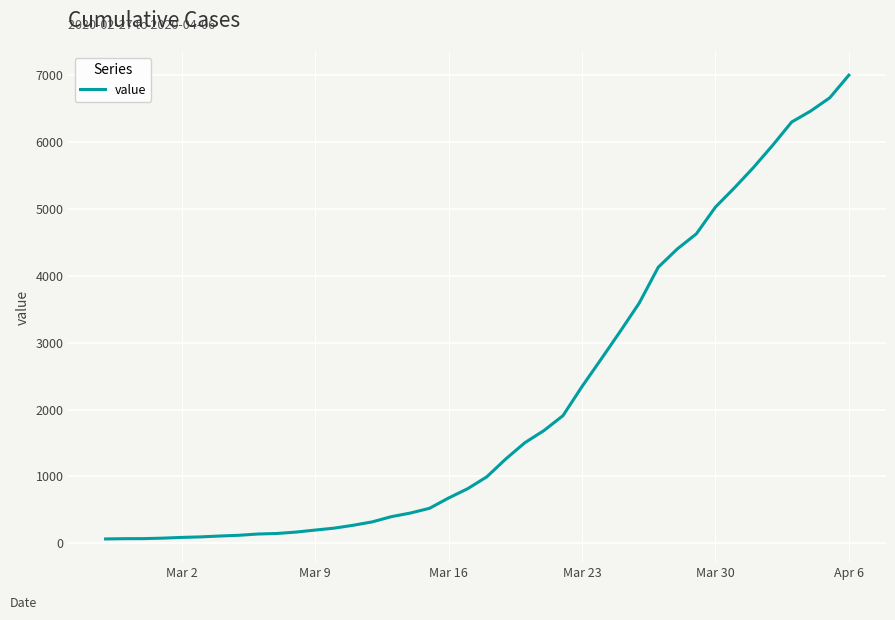

What is the greatest value displayed?

7004